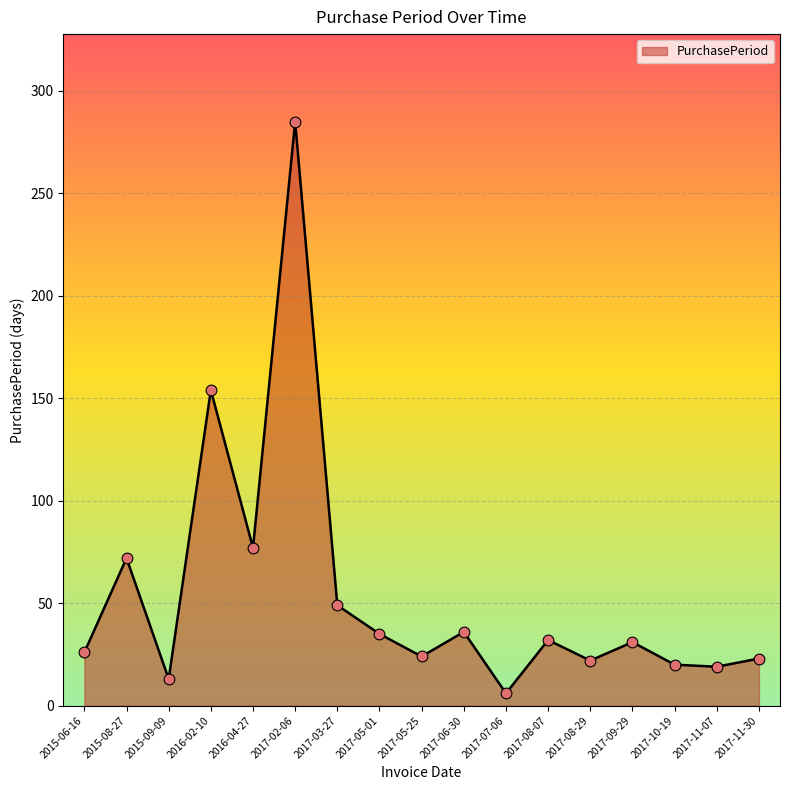

What is the change in value from 2017-03-27 to 2017-11-30?

-26